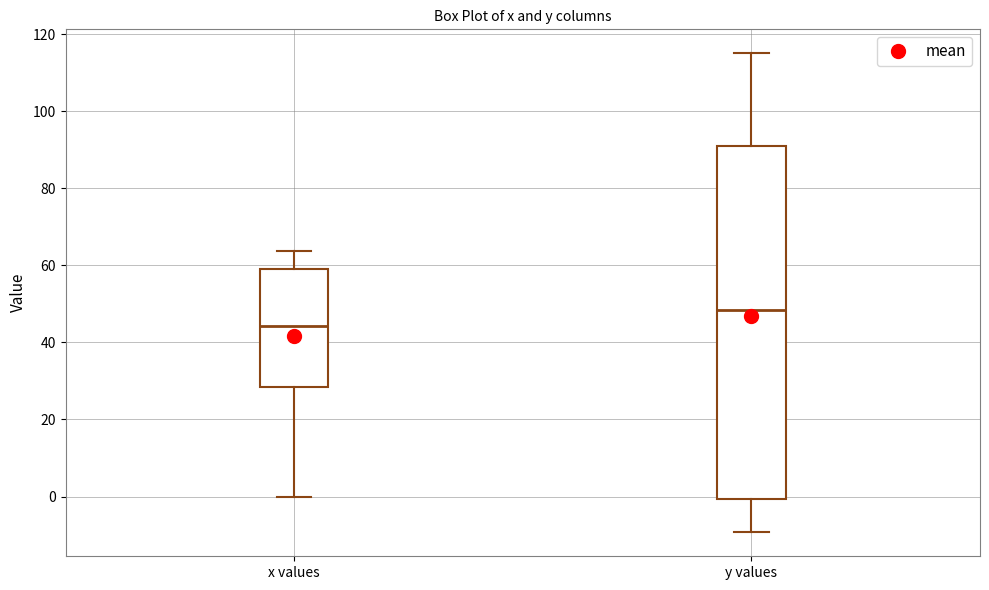

Reading left to right, transcribe this box plot: for each box, give where its median line is, the range the box spans, and where its two whiskers end, as read against the y-axis. The values are not printed on the chart, so give them approximately, as read against the axis.

x values: median 44, box 28 to 60, whiskers 0 to 64
y values: median 48, box 0 to 92, whiskers -10 to 116